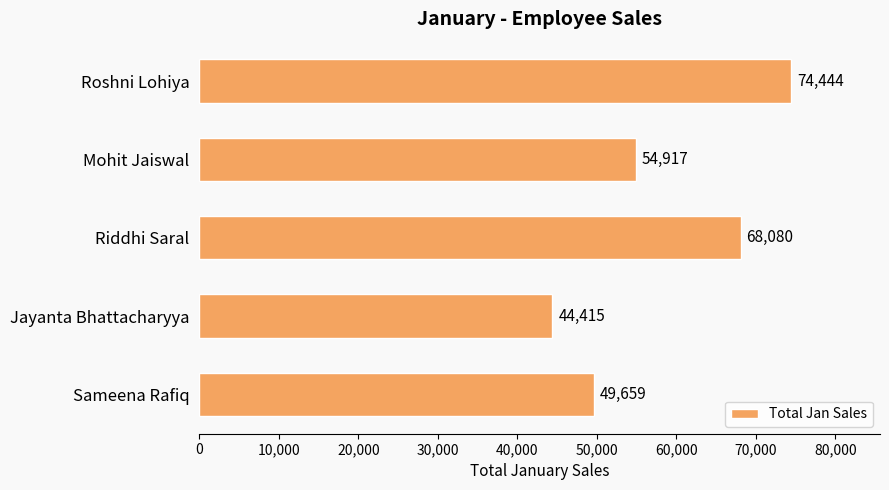

How many values are below 54917?

2